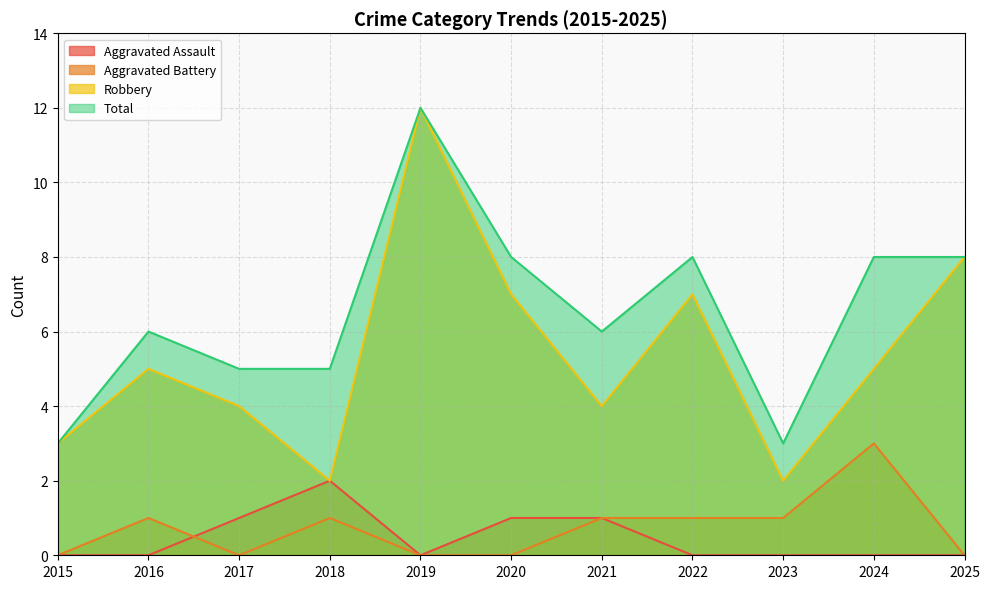

The value of Aggravated Battery at 2020 is -1. True or false?

False